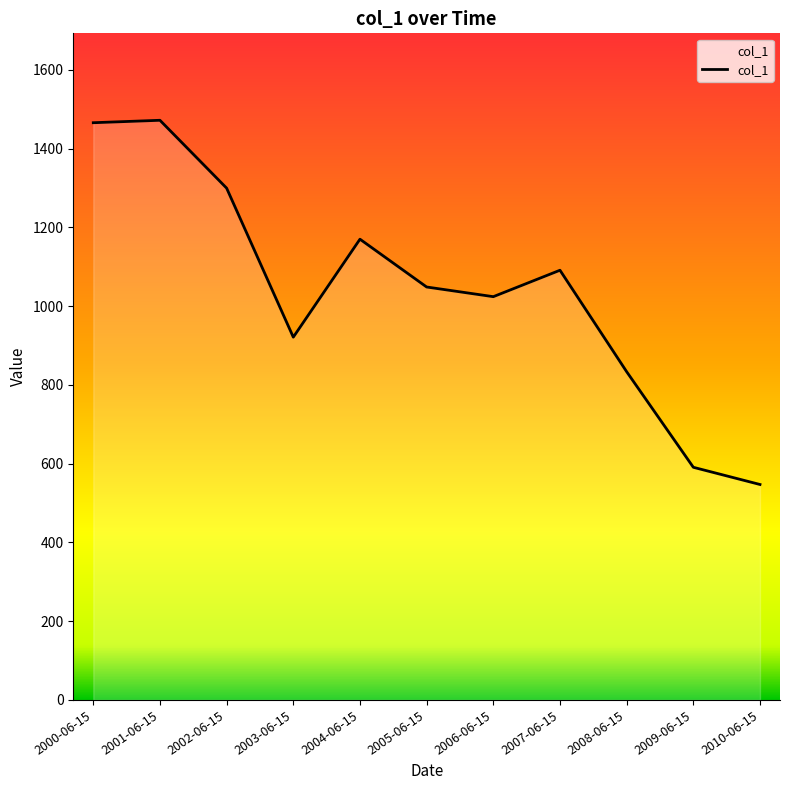

What is the minimum value shown in the chart?

547.0